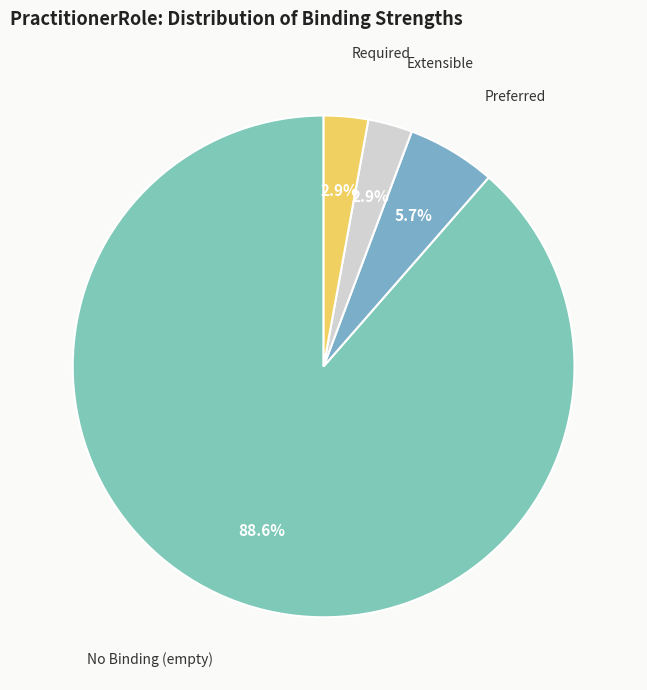

Count the number of slices in the pie.

4